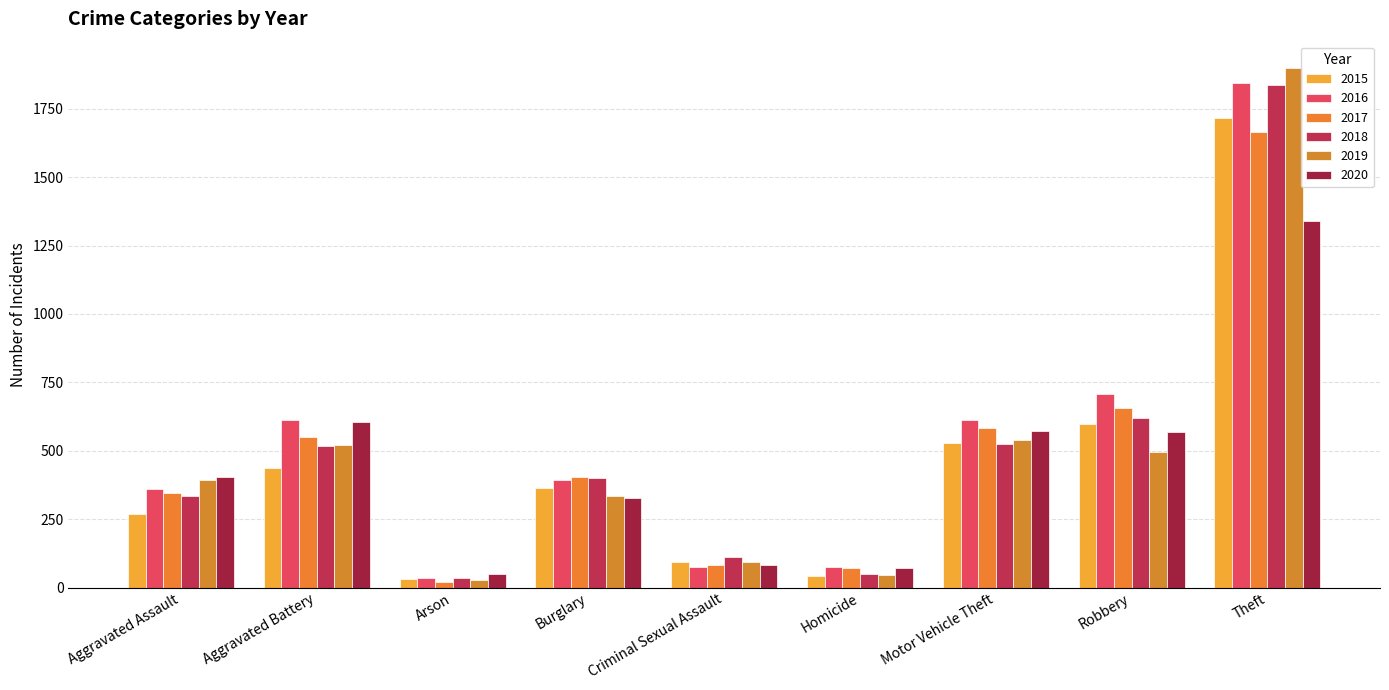

How many data points in 2019 are less than 392?

4